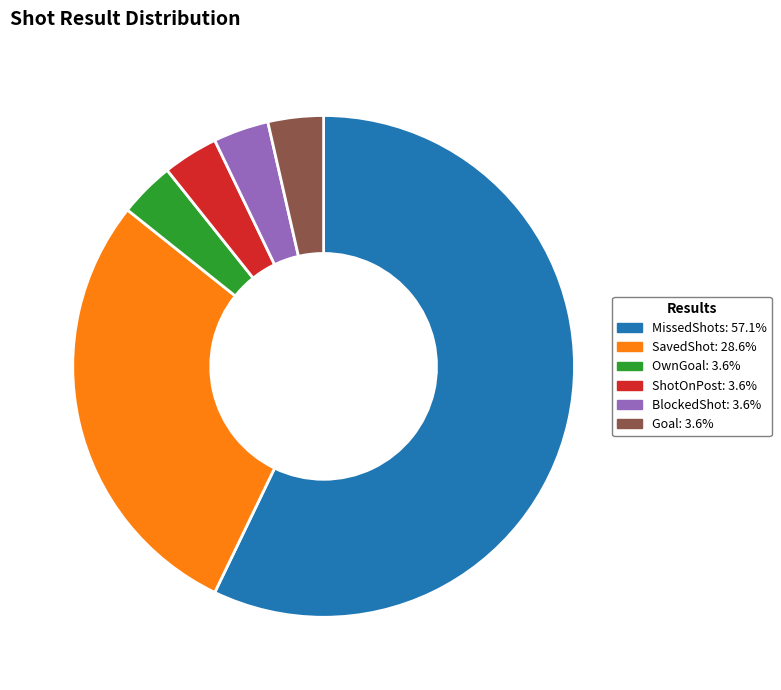

What is the majority slice?

MissedShots